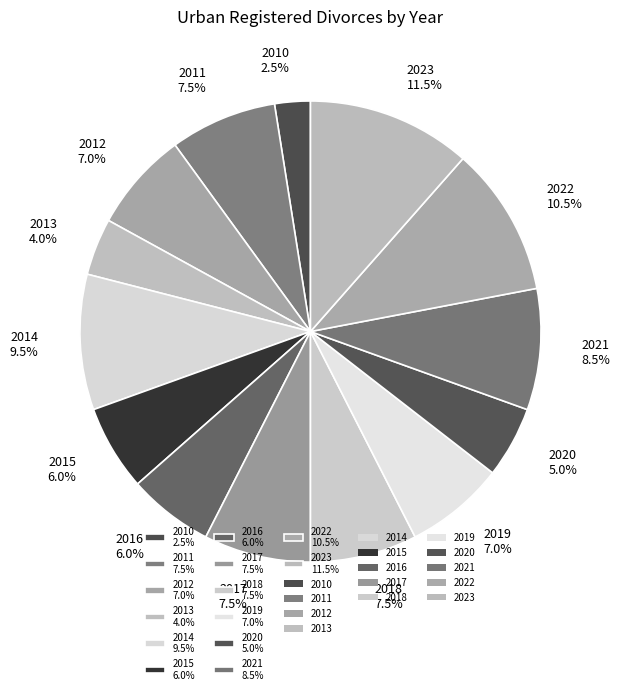

Does 2018 7.5% account for over 50% of the chart?

No